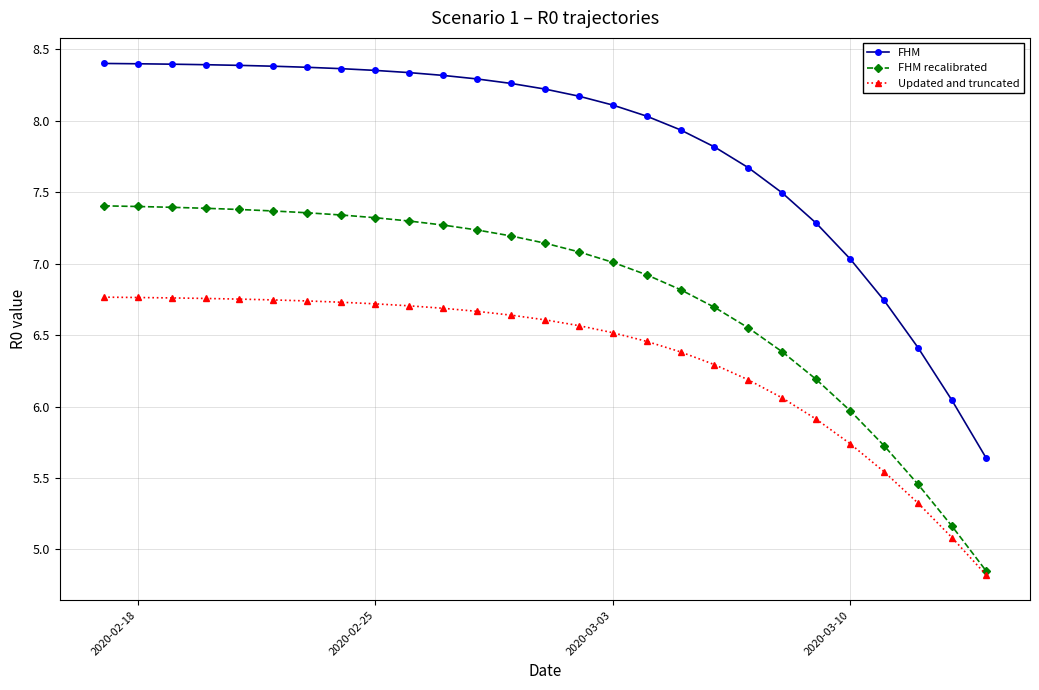

How many data points does each series have?

27